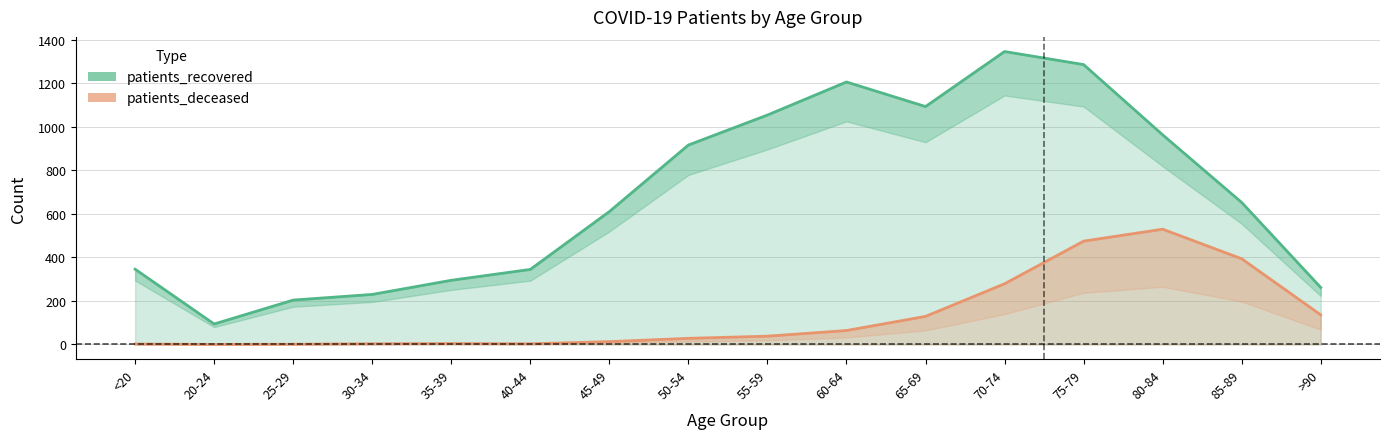

What is the label of the 12th point from the right?

35-39